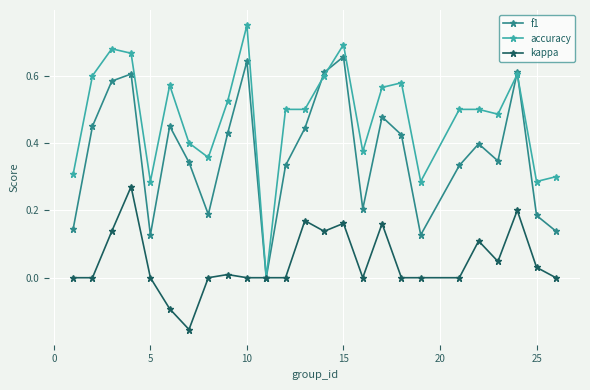

List the series in order of their peak value, lowest first.

kappa, f1, accuracy